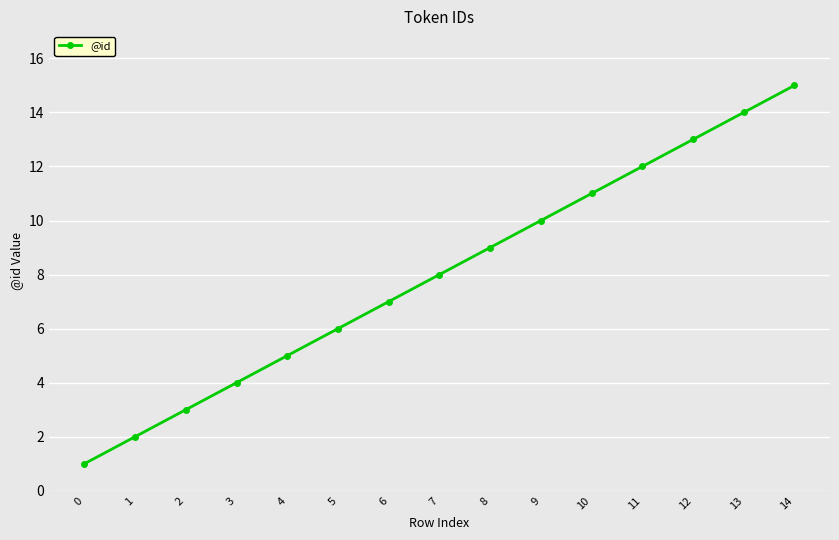

List the labels in order of value, smallest first.

0, 1, 2, 3, 4, 5, 6, 7, 8, 9, 10, 11, 12, 13, 14